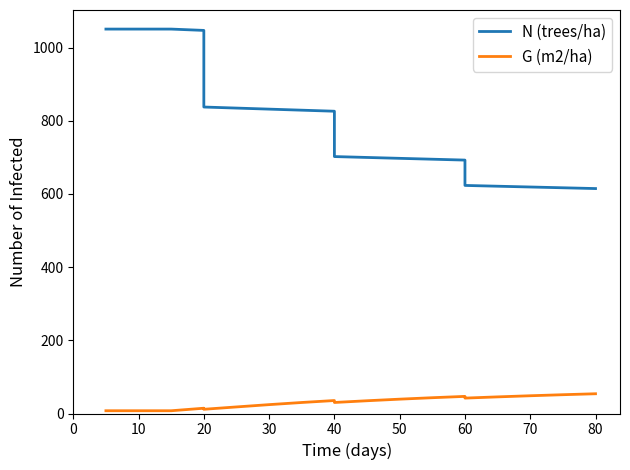

How many data points does each series have?

20